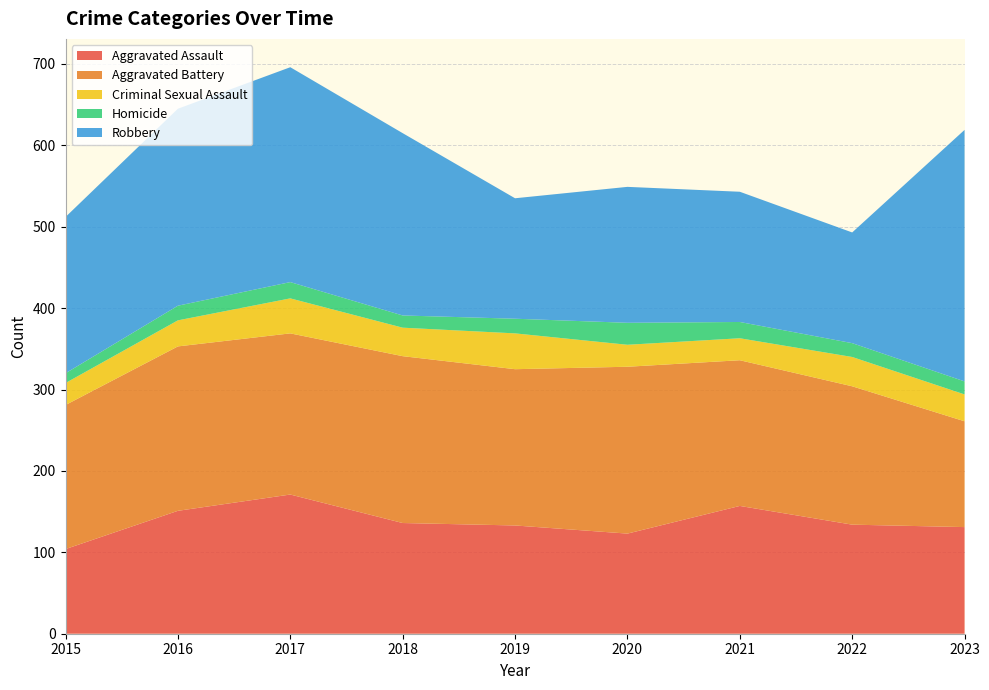

Reading left to right, extract all data points from this chart.

Aggravated Assault: 104	151	171	136	133	123	157	134	131
Aggravated Battery: 177	202	198	205	192	205	179	170	130
Criminal Sexual Assault: 27	32	43	35	44	27	27	36	33
Homicide: 12	18	20	15	18	27	20	17	16
Robbery: 192	242	264	224	148	167	160	136	309